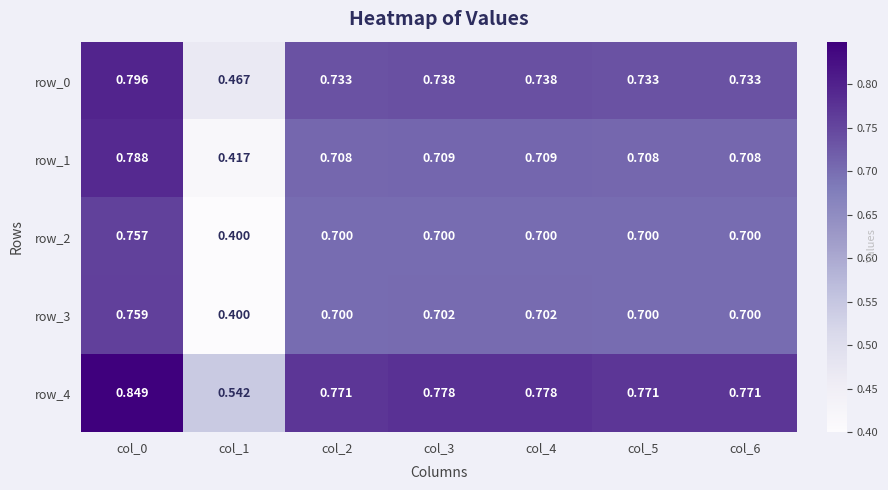

Is the value of row_2 at col_4 greater than the value of row_0 at col_4?

No